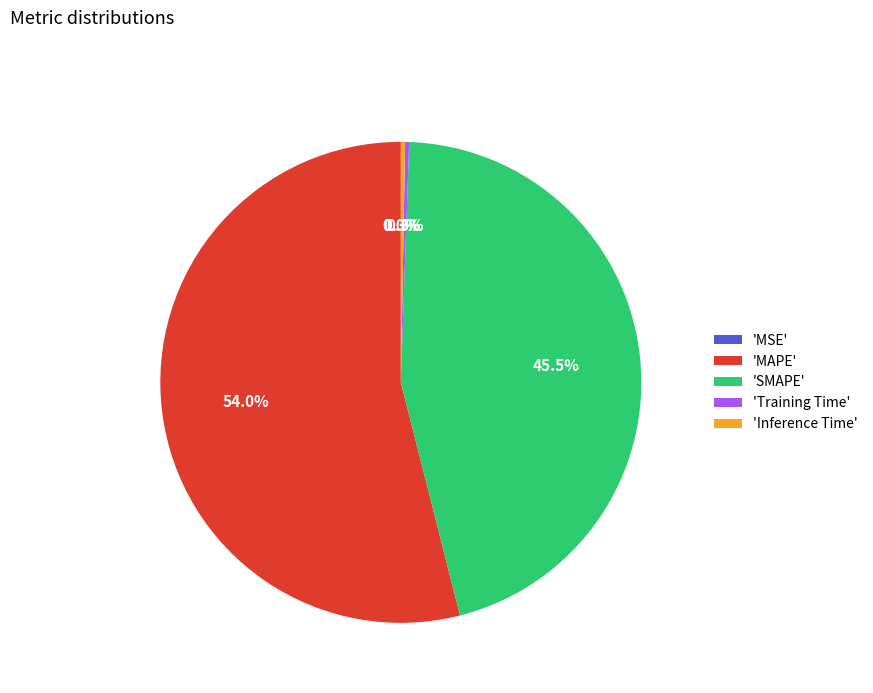

To the nearest percent, what is the difference between the largest and smallest slice percentages?

54%